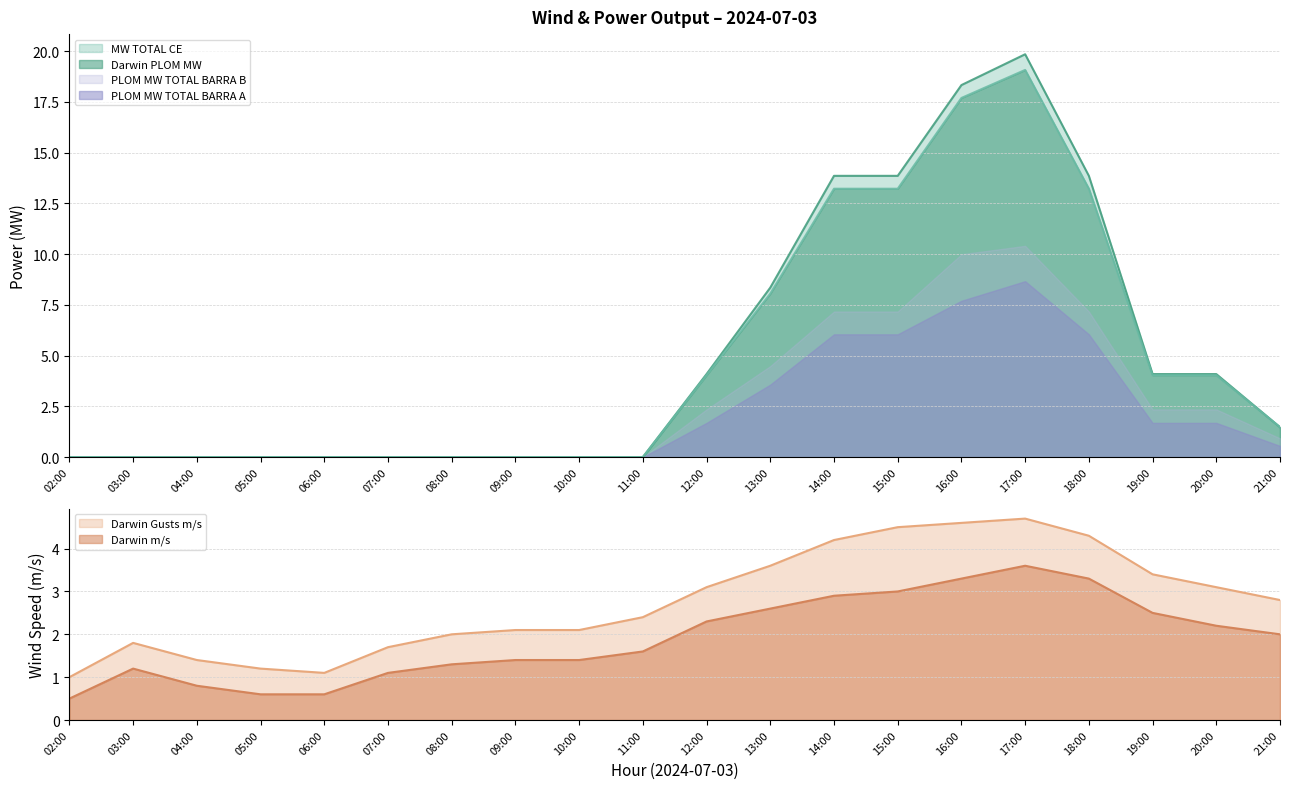

Is the value of PLOM MW TOTAL BARRA B at 12:00 greater than the value of PLOM MW TOTAL BARRA A at 04:00?

Yes